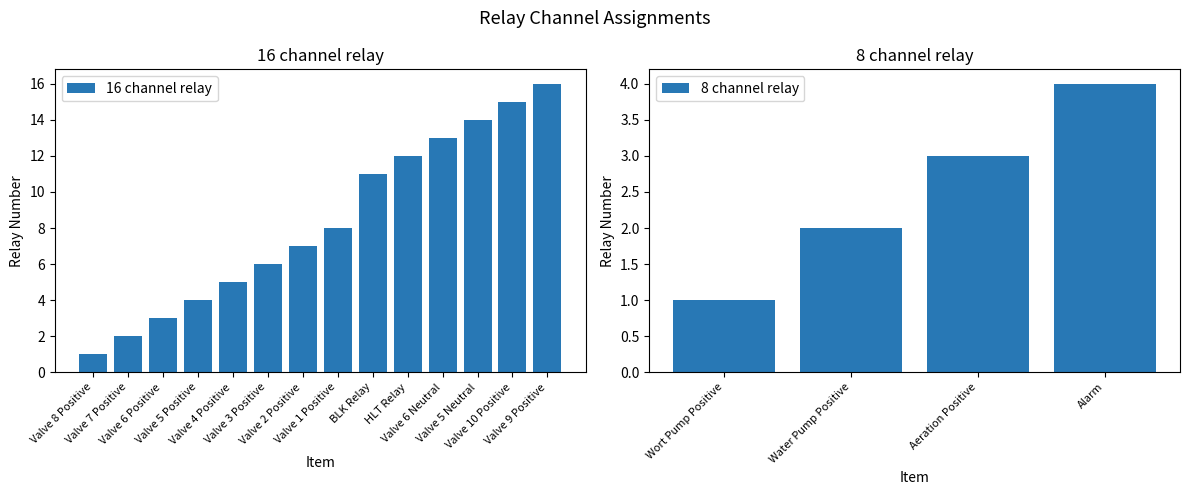

Rank the categories by 8 channel relay value from lowest to highest.

Wort Pump Positive, Water Pump Positive, Aeration Positive, Alarm